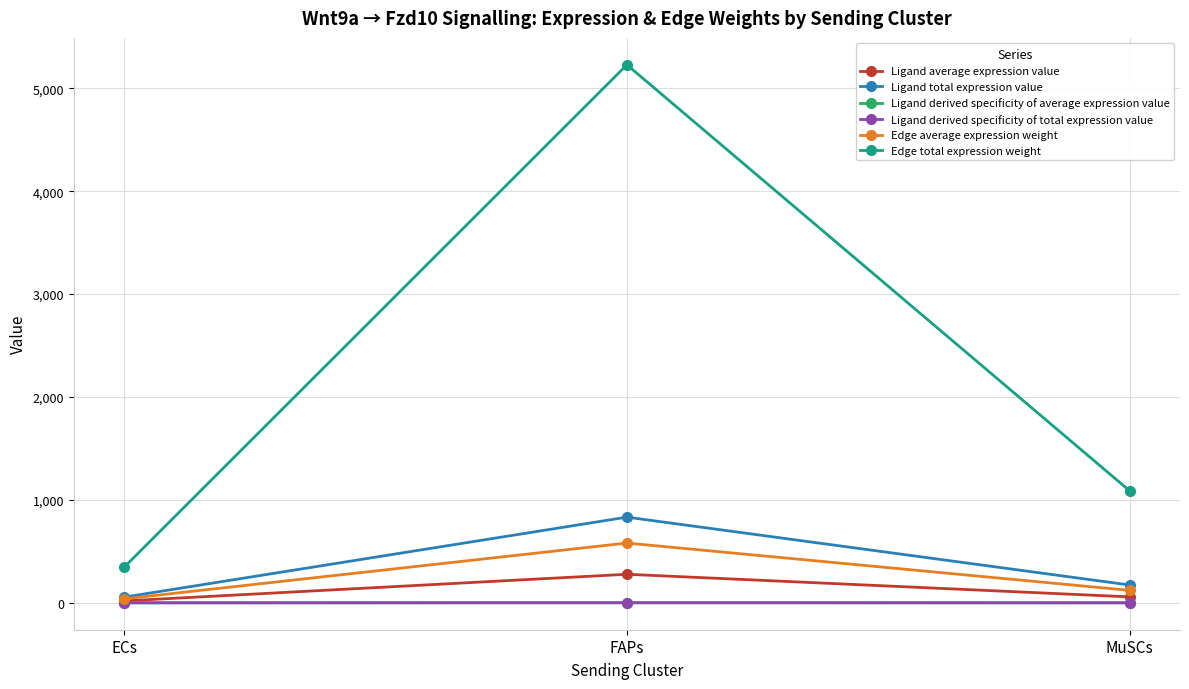

Where is Ligand average expression value nearest to the value 147?

MuSCs